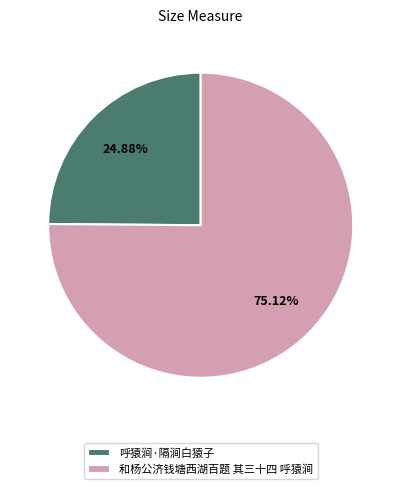

What is the majority slice?

和杨公济钱塘西湖百题 其三十四 呼猿涧